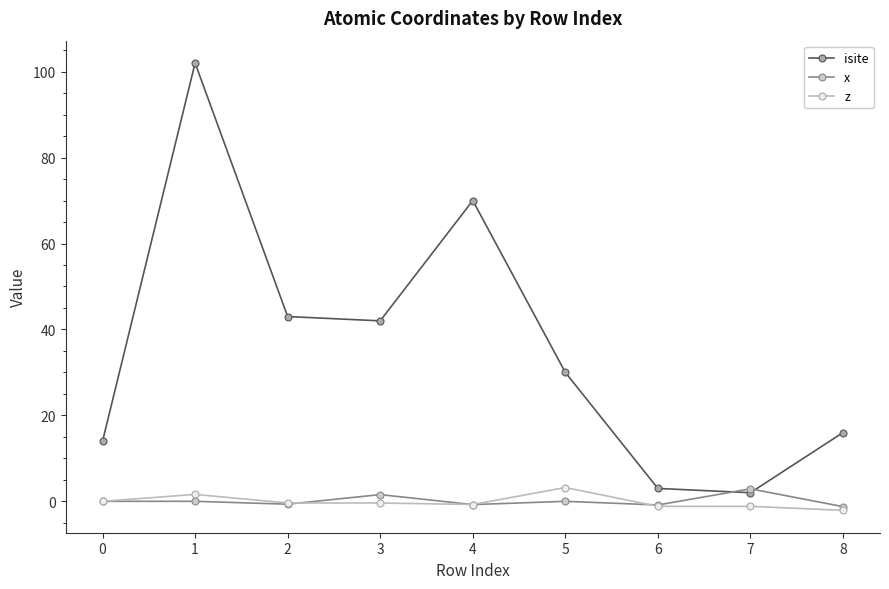

The value of isite at 5 is 30.0. True or false?

True